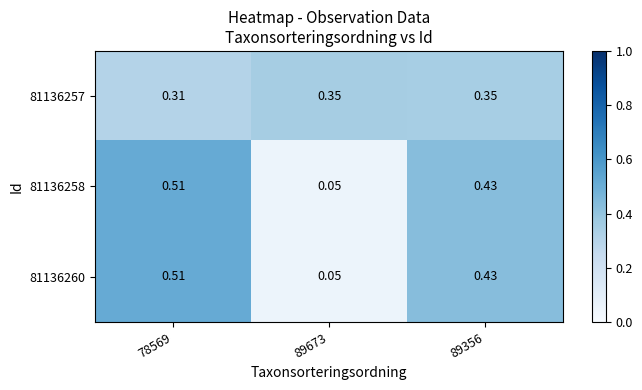

What is the spread (max minus min) of values at 78569?

0.2